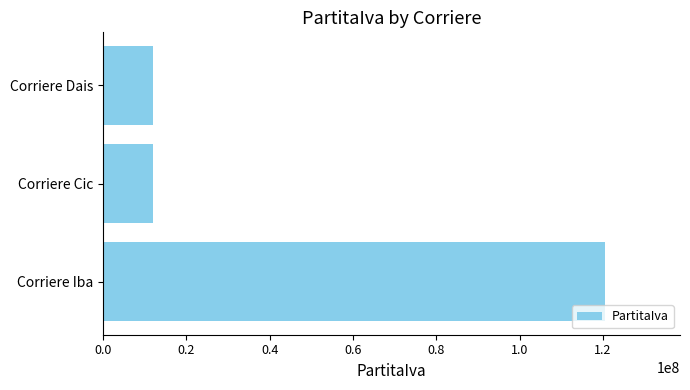

What is the change in value from Corriere Iba to Corriere Dais?

-108393747